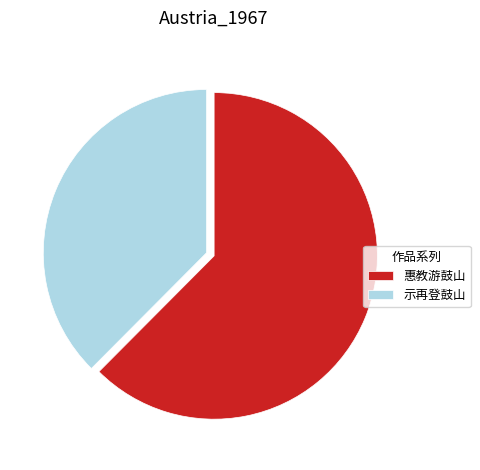

What is the ratio of the value at 示再登鼓山 to the value at 惠教游鼓山?

0.6